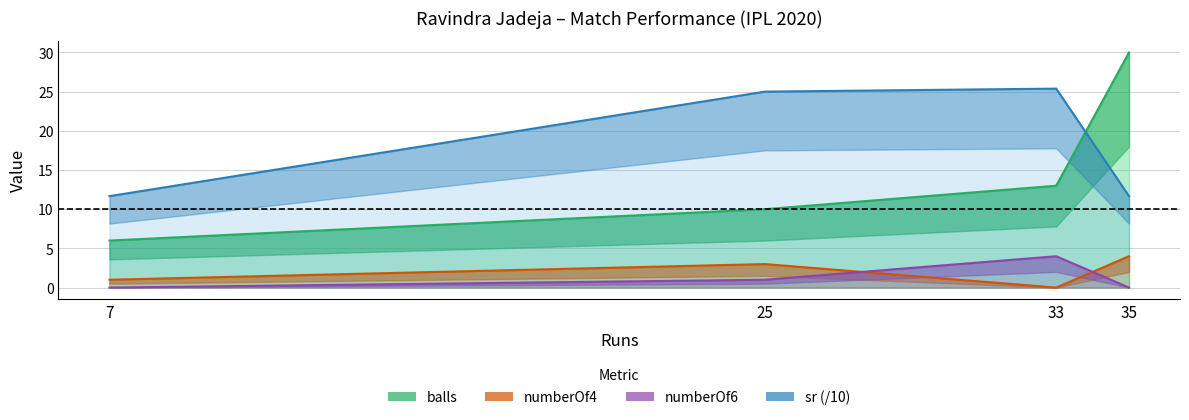

Which series has the largest range (max minus min)?

balls